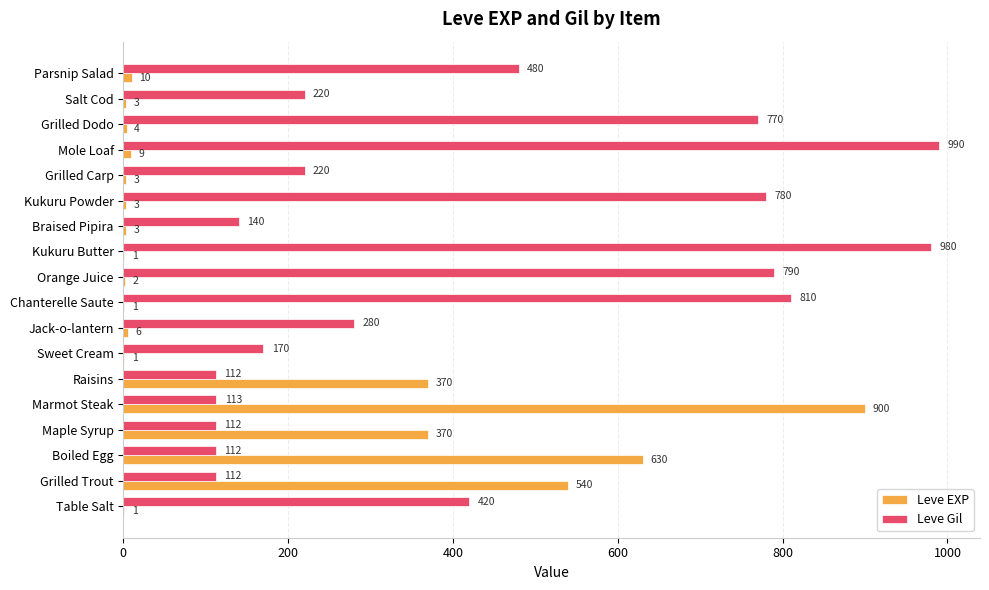

What are all the series names shown in the legend?

Leve EXP, Leve Gil